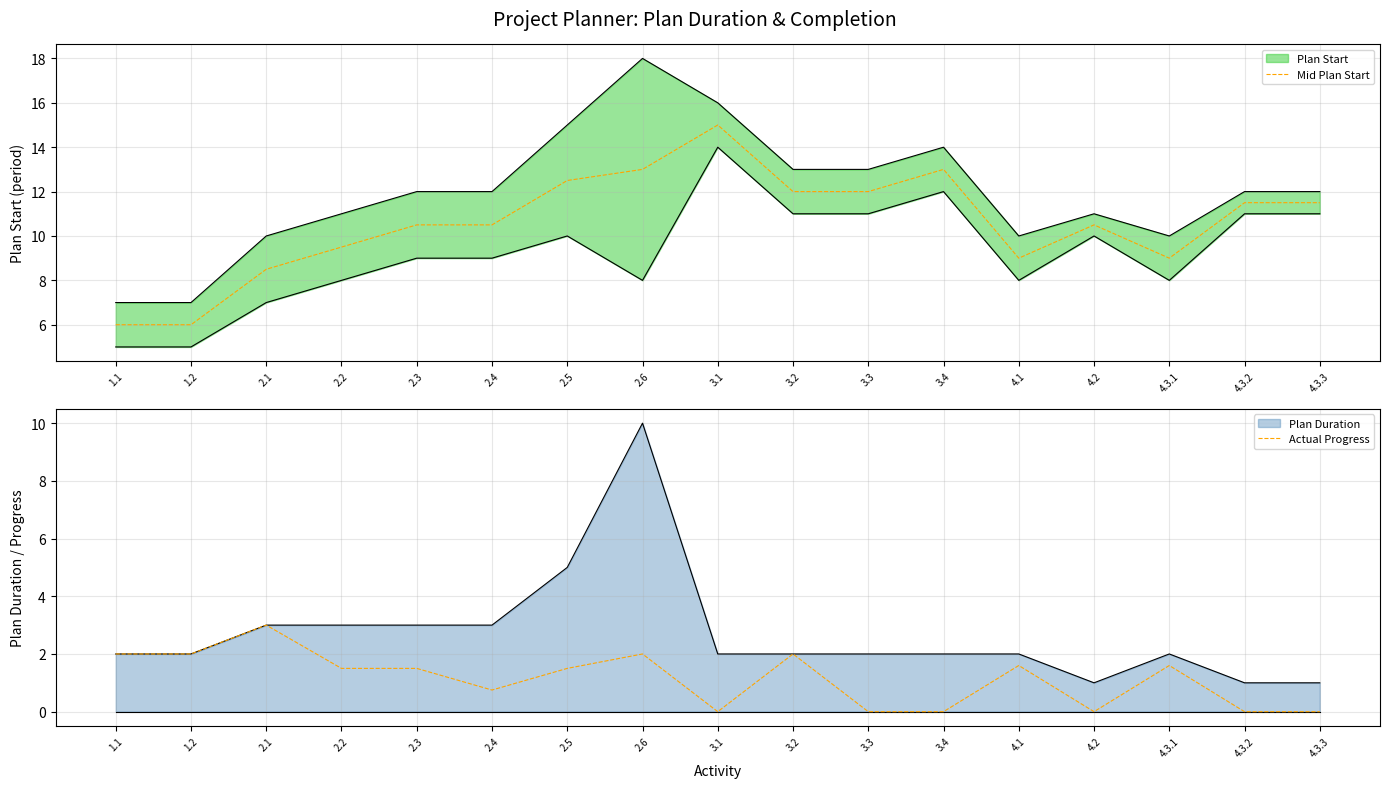

Between 3.3 and 4.3.3, which series saw the biggest shift?

Mid Plan Start